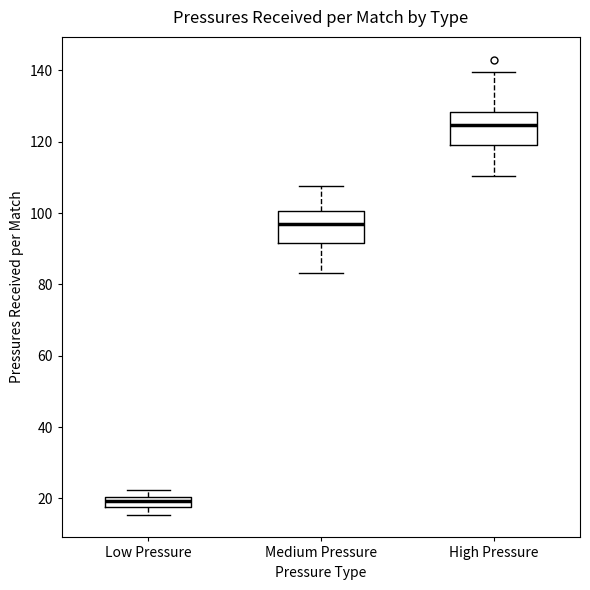

Where is the upper edge of the box for Medium Pressure on the y-axis? The values are not printed on the chart, so give them approximately, as read against the axis.

100